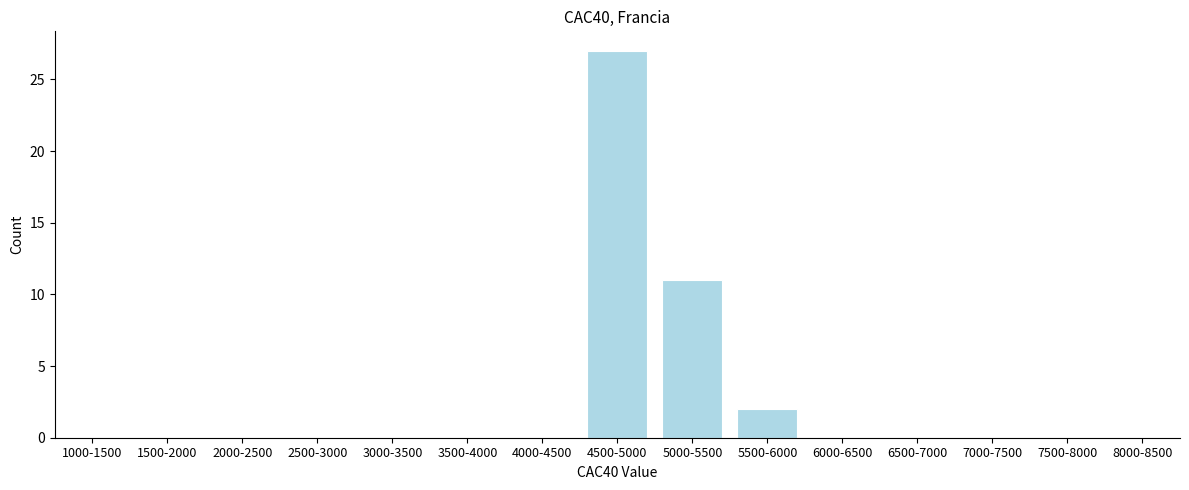

Reading left to right, what are all the values shown in this chart?

1000-1500=0	1500-2000=0	2000-2500=0	2500-3000=0	3000-3500=0	3500-4000=0	4000-4500=0	4500-5000=27	5000-5500=11	5500-6000=2	6000-6500=0	6500-7000=0	7000-7500=0	7500-8000=0	8000-8500=0